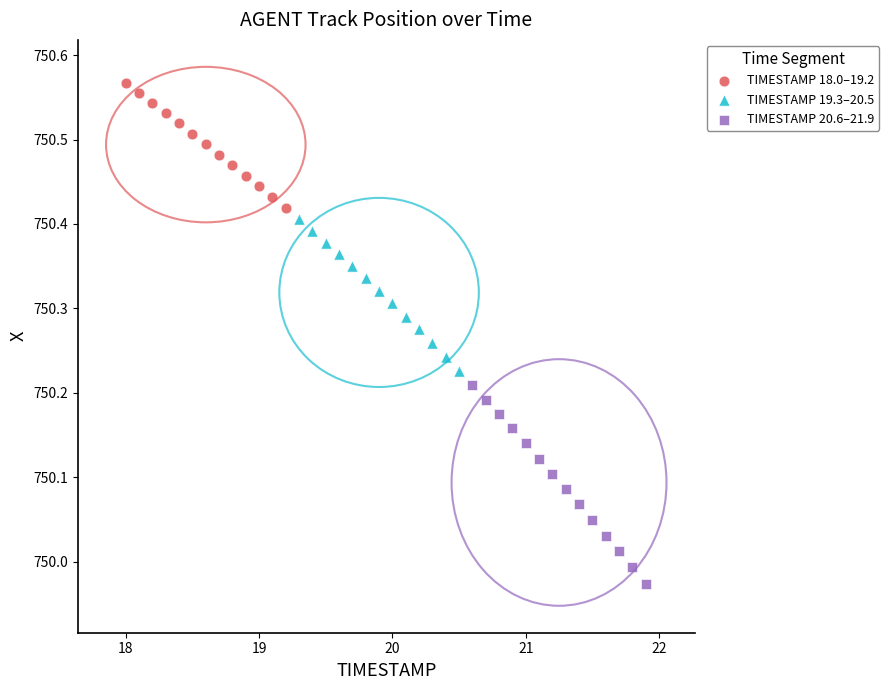

Which series has the largest Y range (max minus min)?

TIMESTAMP 20.6–21.9